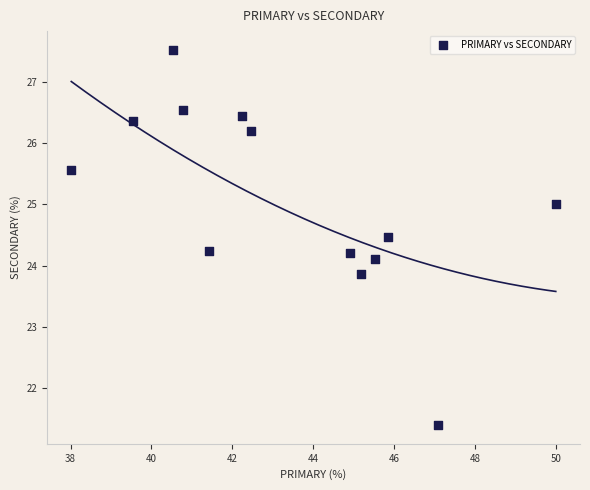

What is the range of X values (max minus min)?

12.0